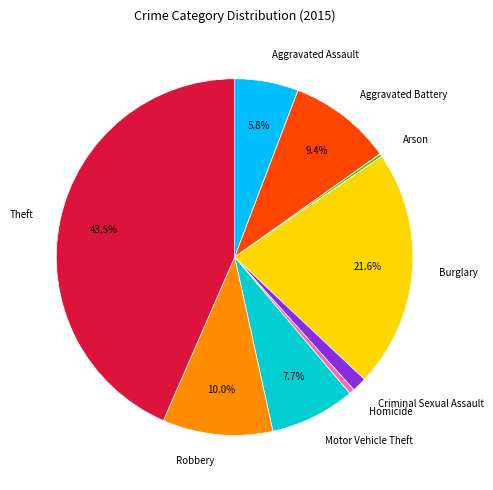

Between Motor Vehicle Theft and Burglary, which is larger?

Burglary